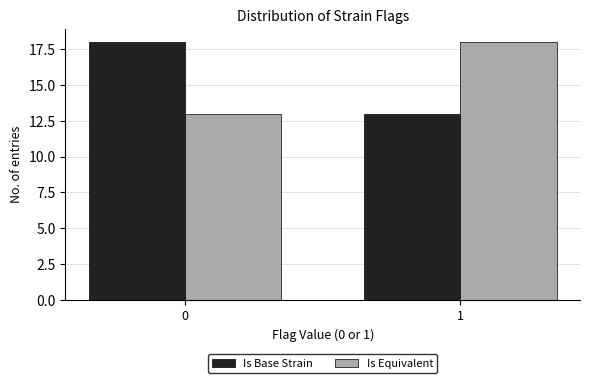

Reading left to right, transcribe all the data shown in this chart.

Is Base Strain: 18	13
Is Equivalent: 13	18